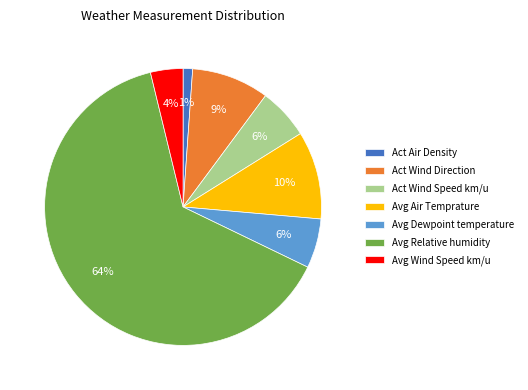

Is the sum of Avg Dewpoint temperature and Act Wind Direction greater than half?

No